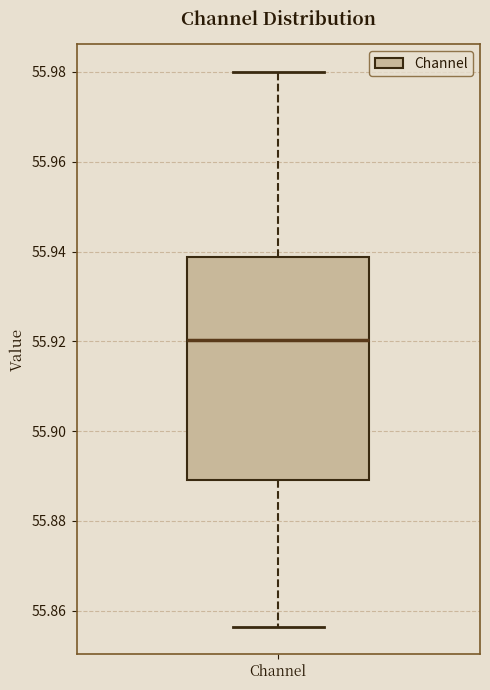

Transcribe this box plot: give where the median line is, the range the box spans, and where the two whiskers end, as read against the y-axis. The values are not printed on the chart, so give them approximately, as read against the axis.

median 55.920, box 55.890 to 55.938, whiskers 55.856 to 55.980